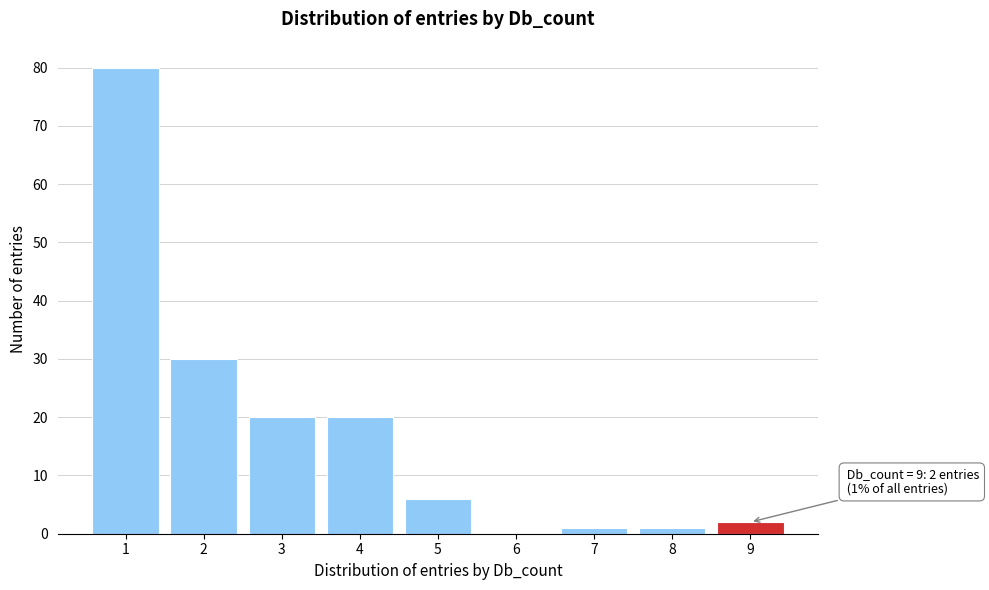

Reading left to right, what are all the values shown in this chart?

1=80	2=30	3=20	4=20	5=6	6=0	7=1	8=1	9=2